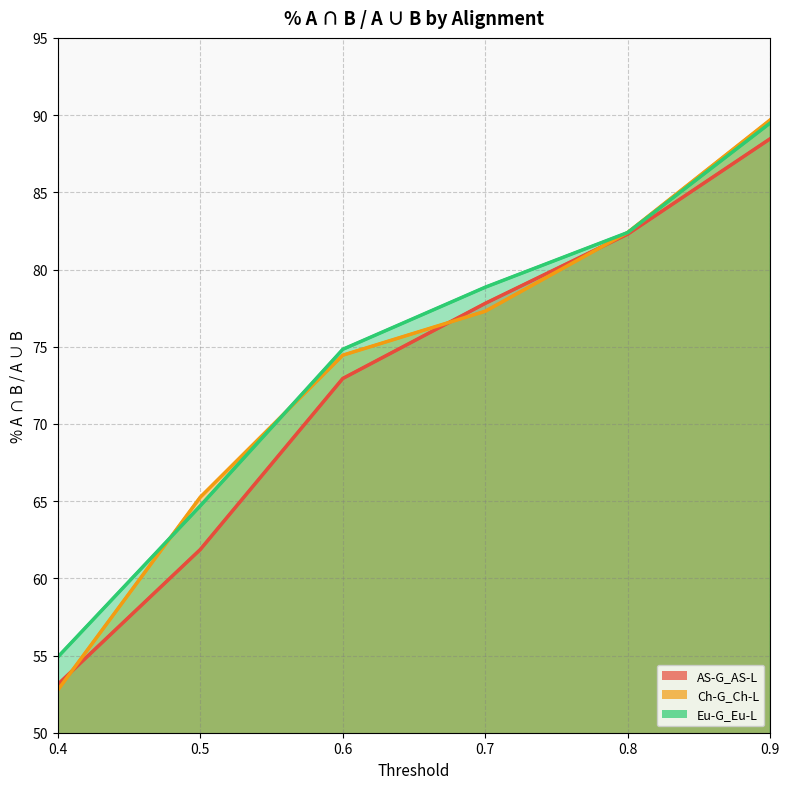

List the series in order of their overall mean, lowest first.

AS-G_AS-L, Ch-G_Ch-L, Eu-G_Eu-L